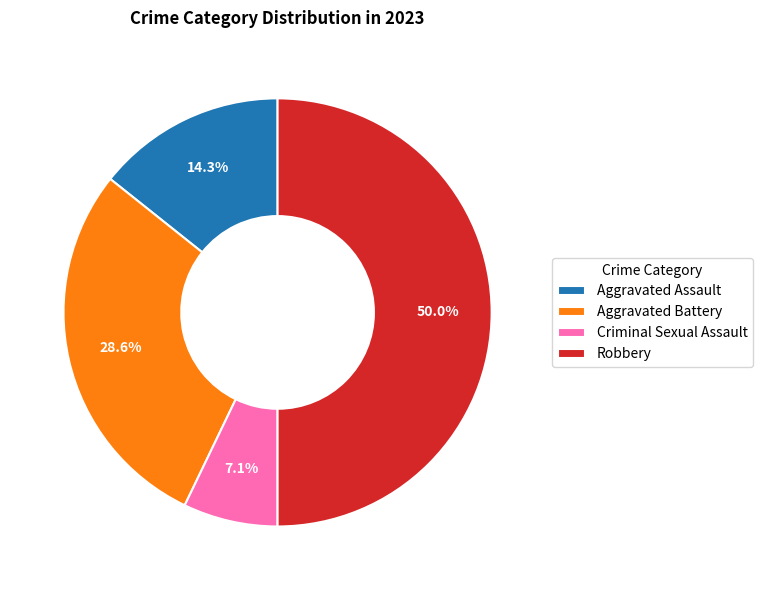

What is the total percentage of Robbery and Aggravated Battery?

78.6%